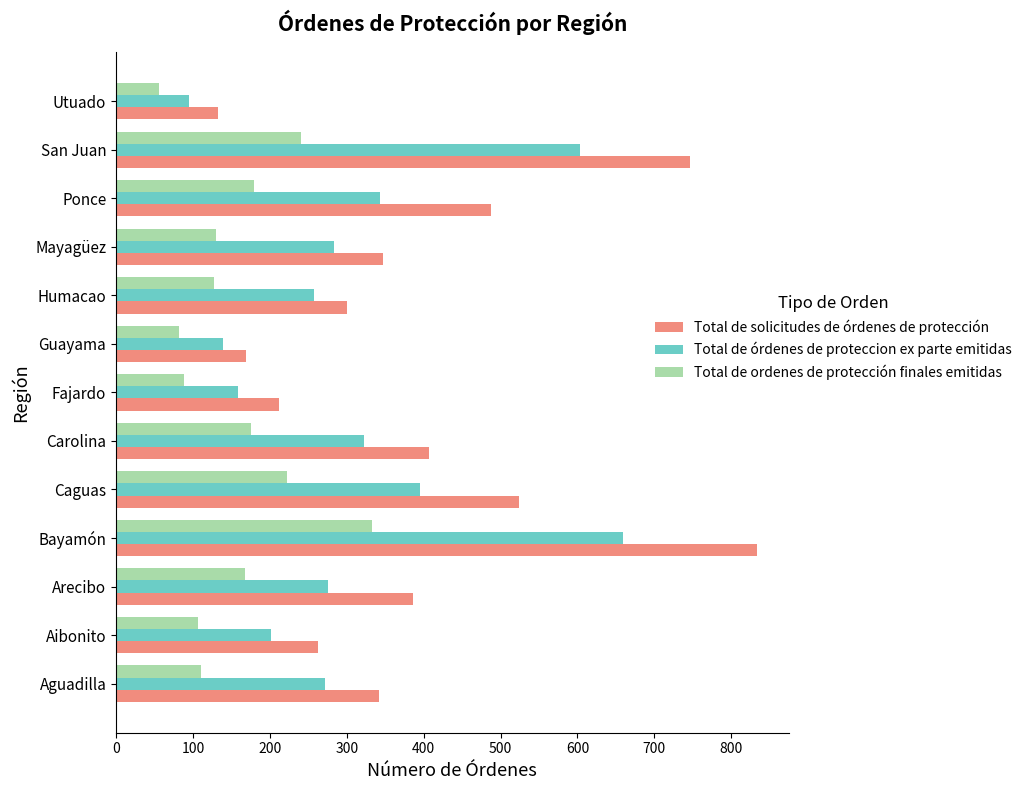

What is the greatest value displayed?

833